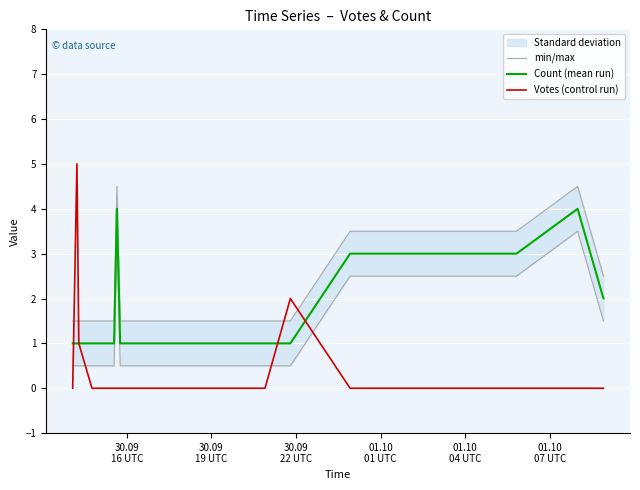

Reading left to right, extract all data points from this chart.

min/max: 0.5	0.5	0.5	0.5	0.5	3.5	0.5	0.5	0.5	0.5	0.5	0.5	0.5	0.5	0.5	0.5	2.5	2.5	3.5	1.5
Count (mean run): 1.0	1.0	1.0	1.0	1.0	4.0	1.0	1.0	1.0	1.0	1.0	1.0	1.0	1.0	1.0	1.0	3.0	3.0	4.0	2.0
Votes (control run): 0.0	5.0	1.0	0.0	0.0	0.0	0.0	0.0	0.0	0.0	0.0	0.0	0.0	0.0	0.0	2.0	0.0	0.0	0.0	0.0